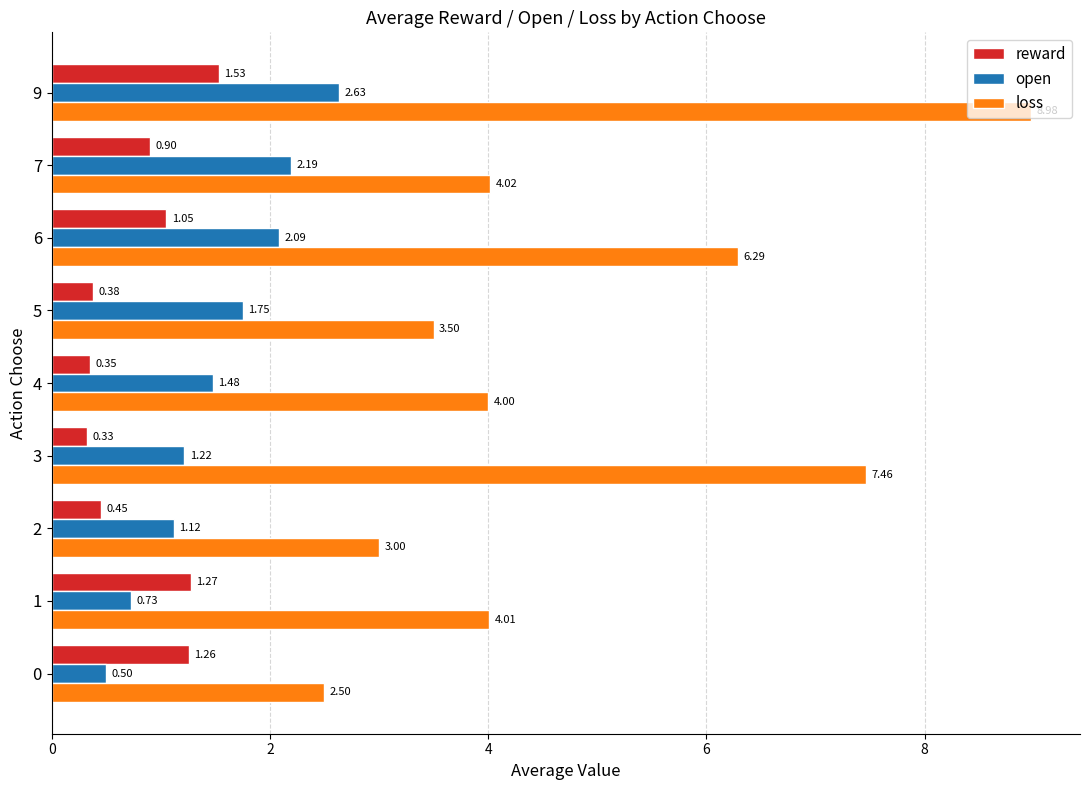

What is the difference between the highest and lowest values at 7?

3.1